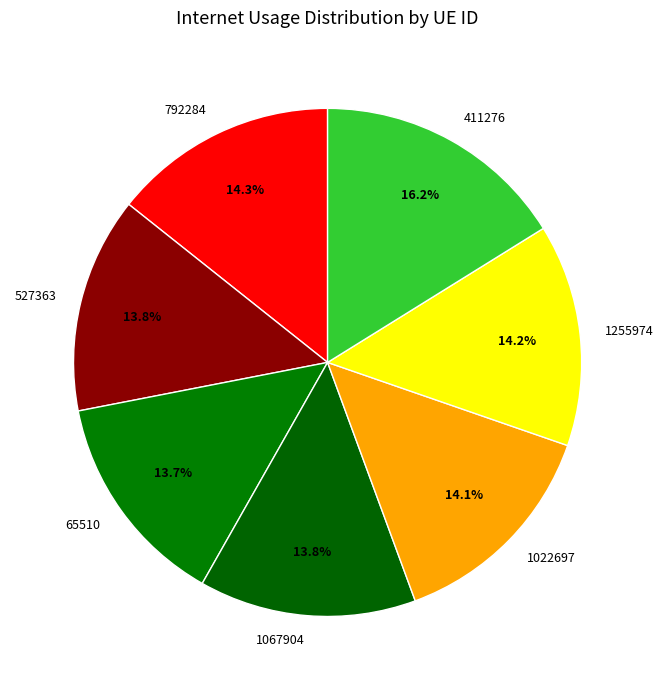

Does any single category account for the majority?

No